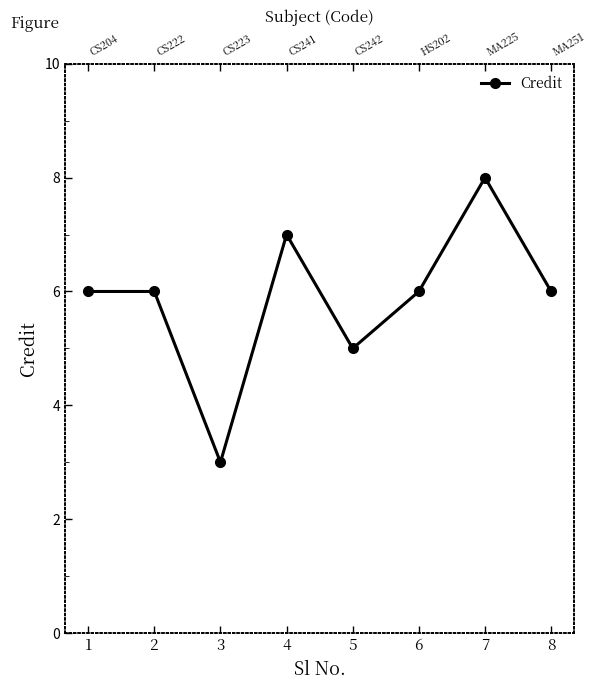

Which label corresponds to the largest value in the chart?

7